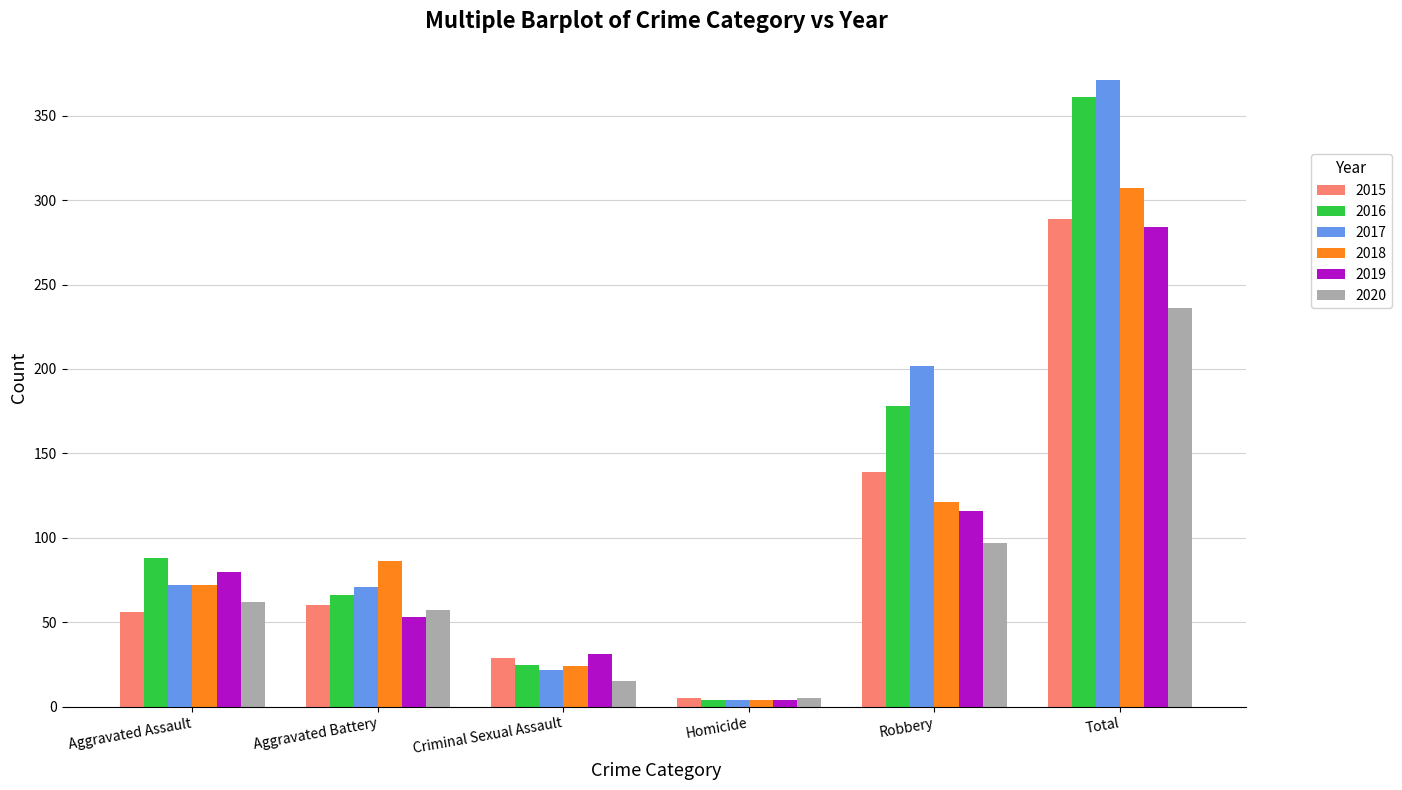

Rank the categories by 2019 value from highest to lowest.

Total, Robbery, Aggravated Assault, Aggravated Battery, Criminal Sexual Assault, Homicide